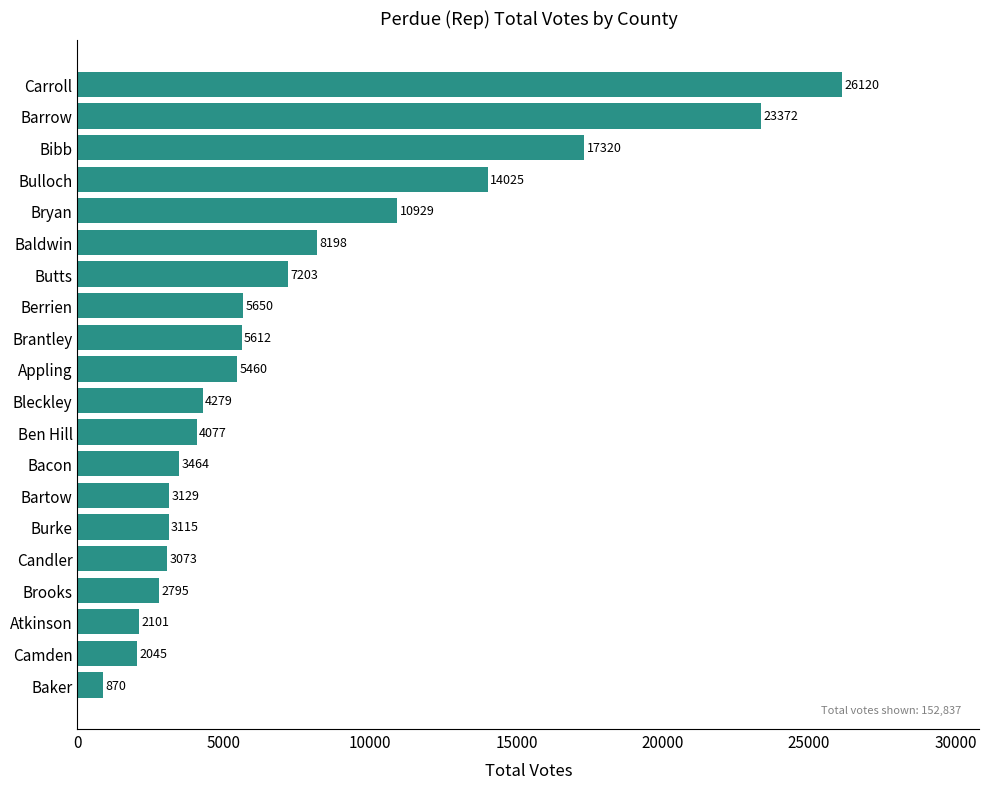

Where is the data nearest to the value 13495?

Bulloch